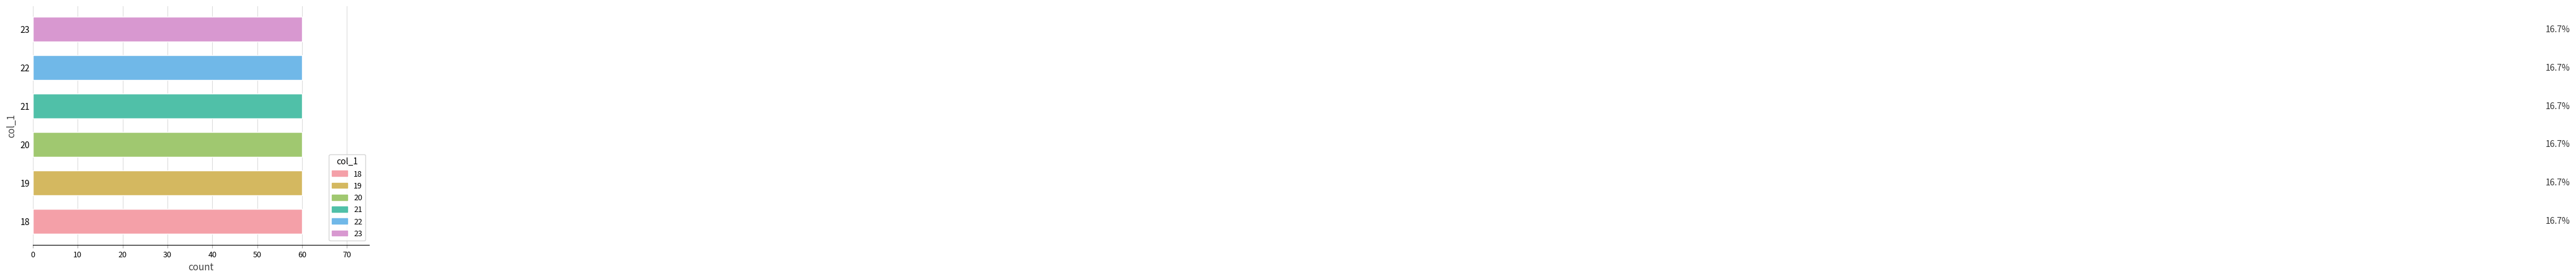

True or false: the data shows 18 at 18.

True